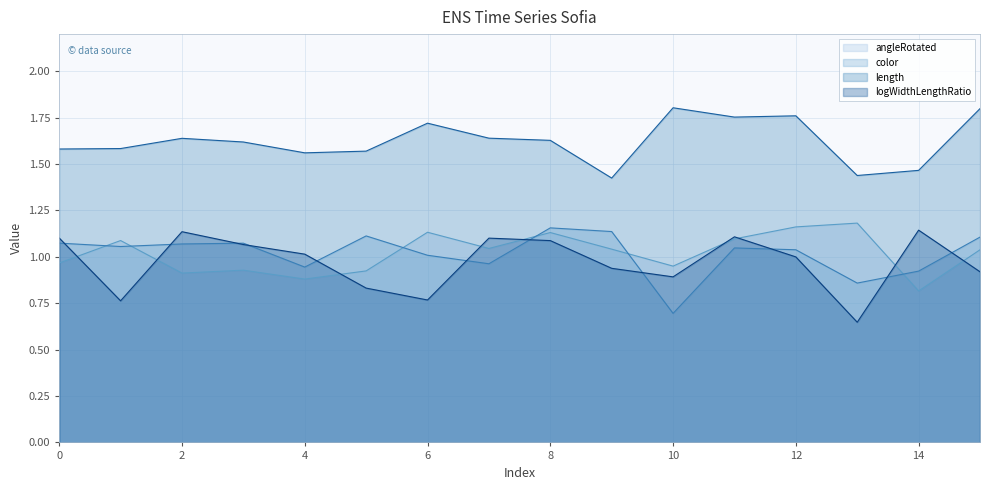

Which series ends up on top after the final intersection of angleRotated and color?

color